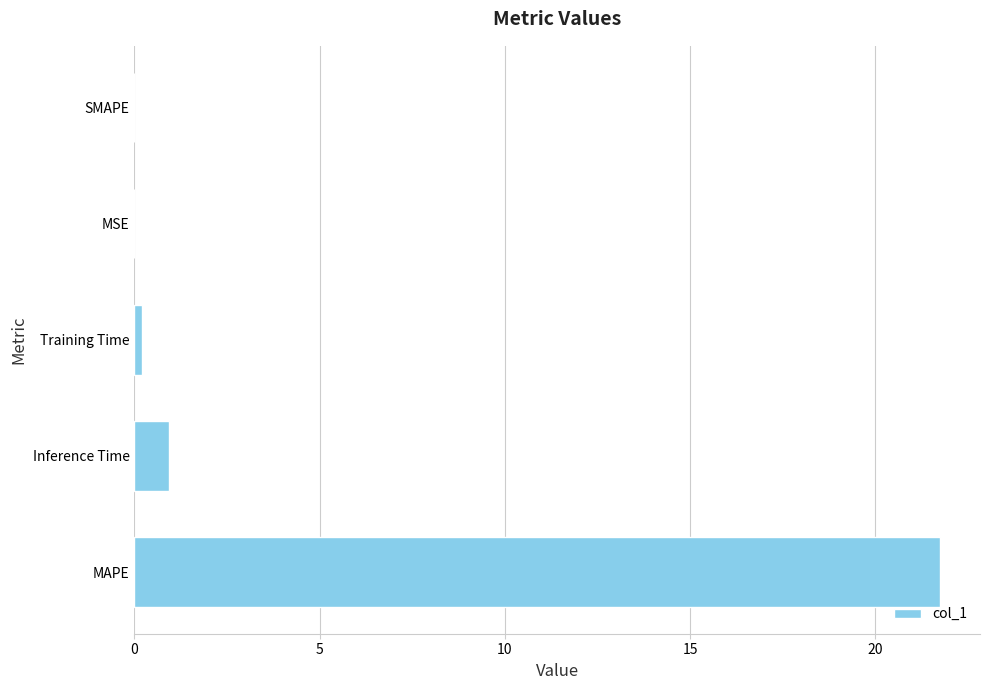

The value at MSE is 0.0. True or false?

True